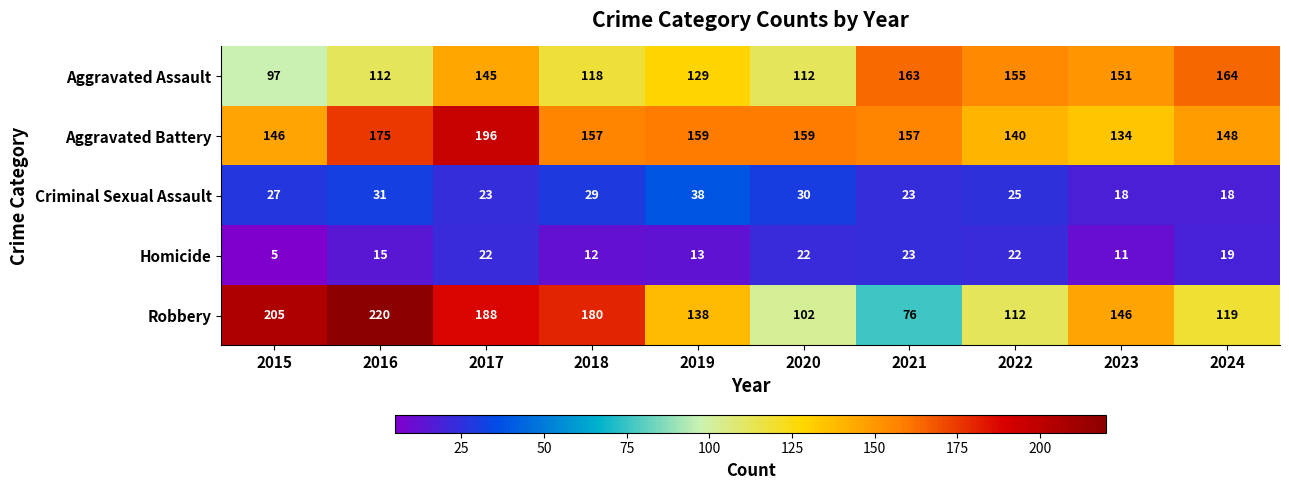

Which series changed the most between 2015 and 2016?

Aggravated Battery